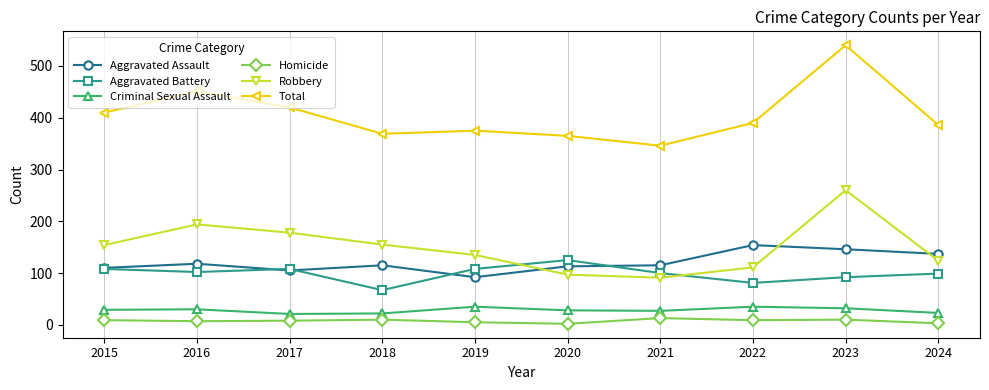

Which series has the largest total across all categories?

Total